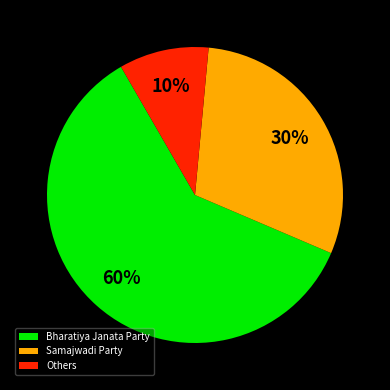

How many segments does this pie chart have?

3